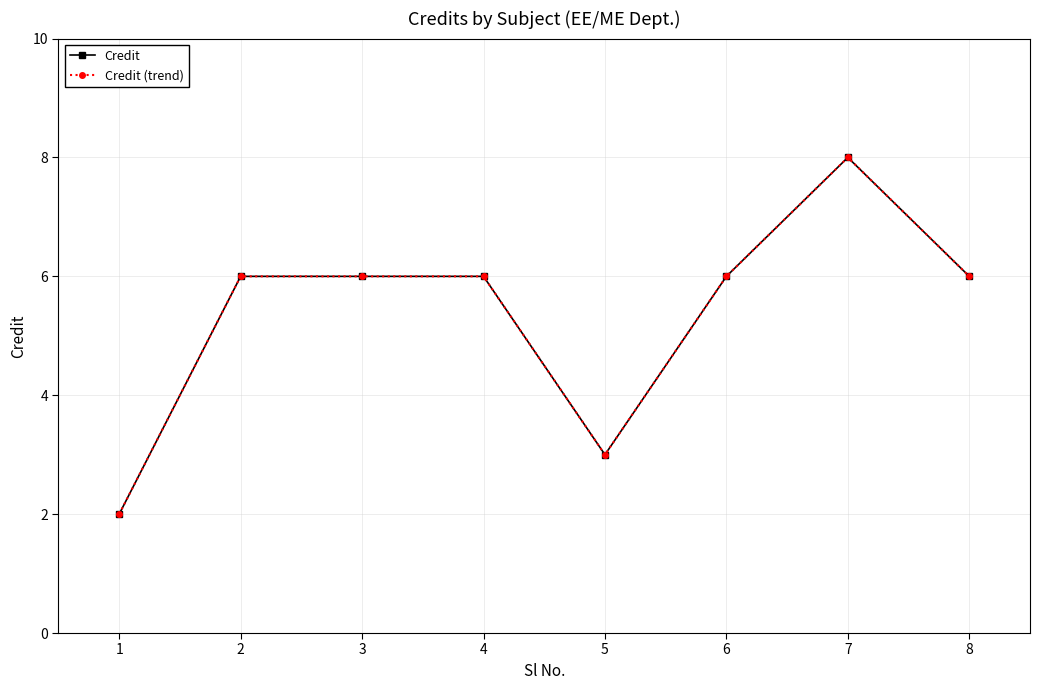

True or false: Credit has a value of 2 at 2.

False